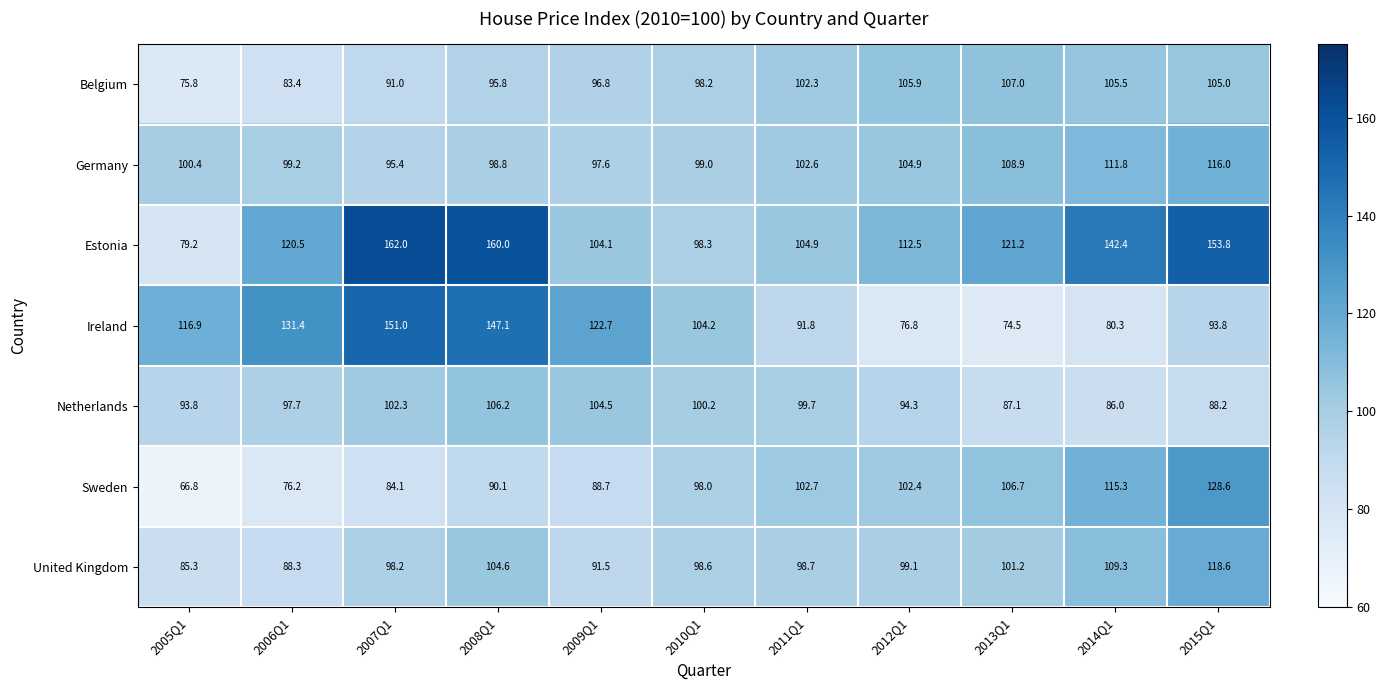

The Sweden series shows 57.9 at 2014Q1. True or false?

False